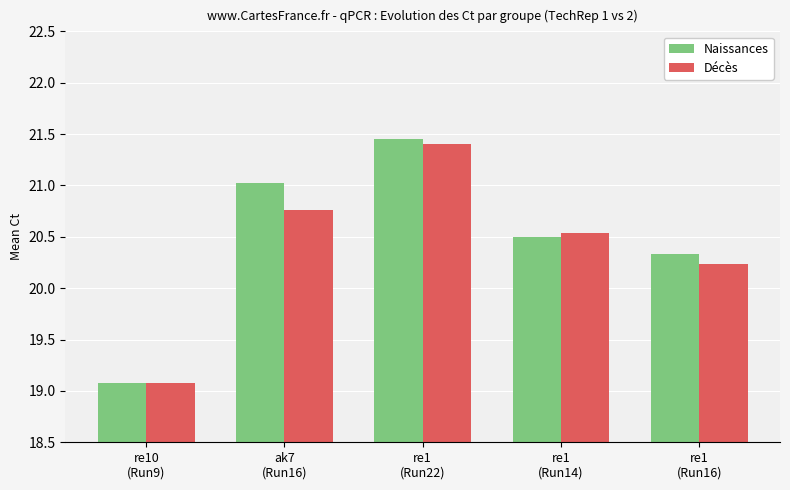

Rank the series by their maximum value, from highest to lowest.

Naissances, Décès